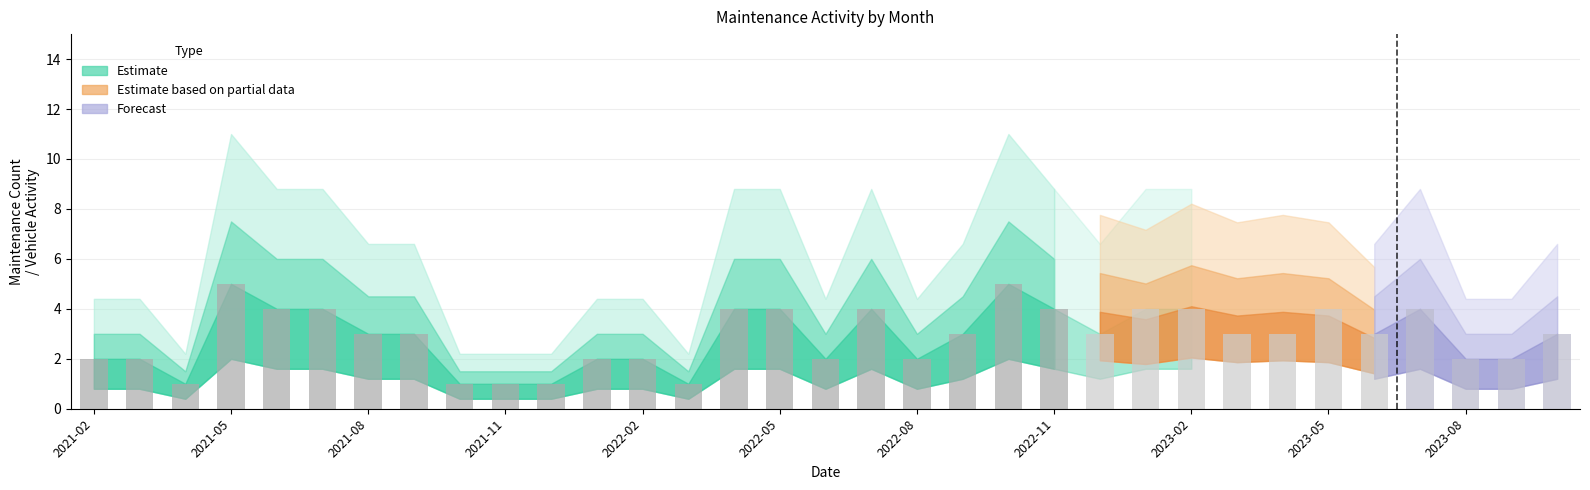

What is the maximum value shown in the chart?

5